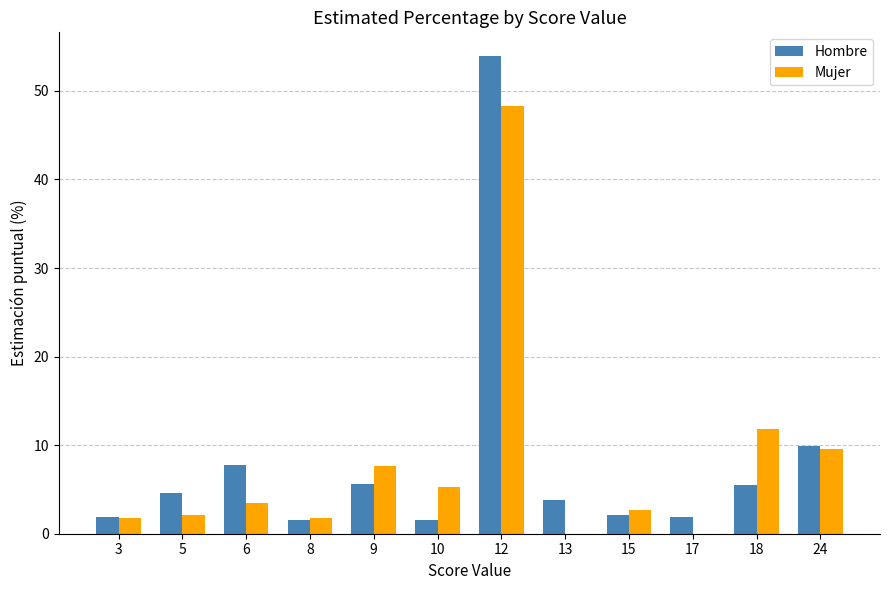

What is the approximate value of Mujer at 15?

2.7